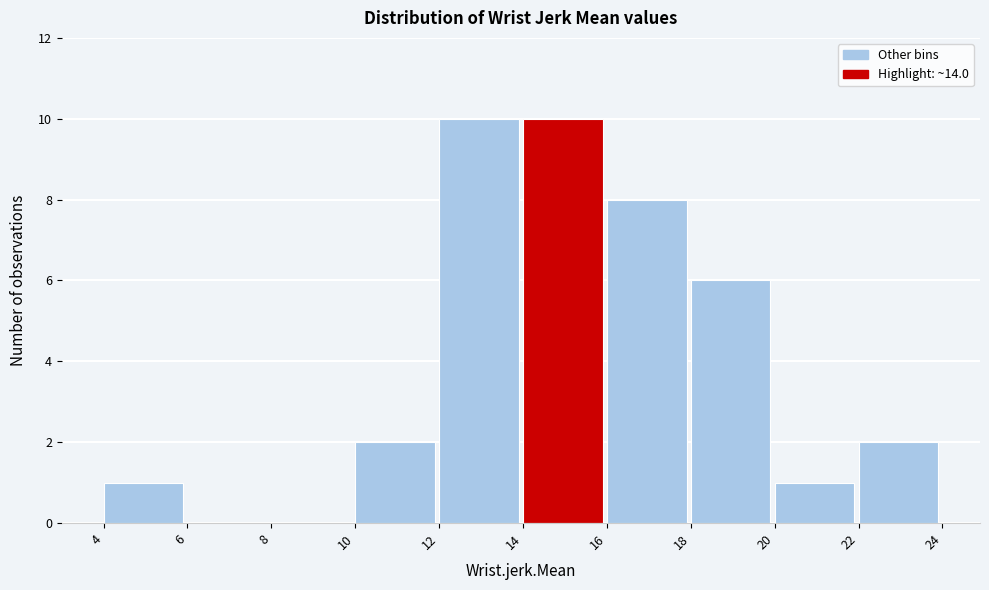

Reading left to right, list every bar in this chart as the range it spans on the x-axis followed by its height. The values are not printed on the chart, so give them approximately, as read against the axis.

4 to 6: 1
6 to 8: 0
8 to 10: 0
10 to 12: 2
12 to 14: 10
14 to 16: 10
16 to 18: 8
18 to 20: 6
20 to 22: 1
22 to 24: 2